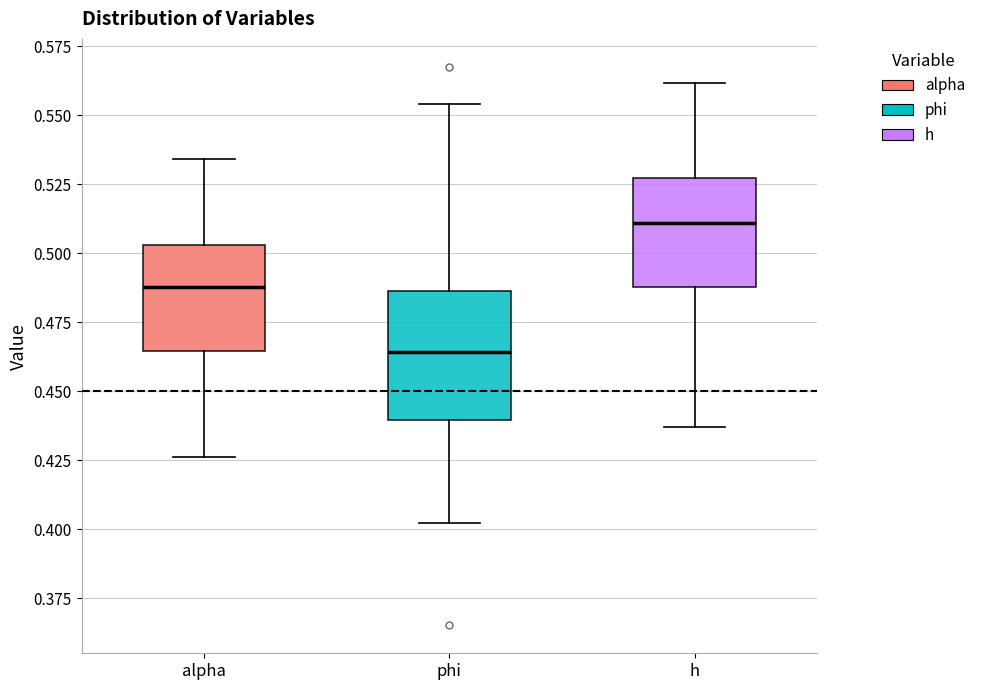

Reading left to right, read every box against the y-axis: the position of its median line, the range the box covers, and the ends of its whiskers. The values are not printed on the chart, so give them approximately, as read against the axis.

alpha: median 0.490, box 0.465 to 0.505, whiskers 0.425 to 0.535
phi: median 0.465, box 0.440 to 0.485, whiskers 0.400 to 0.555
h: median 0.510, box 0.490 to 0.525, whiskers 0.435 to 0.560